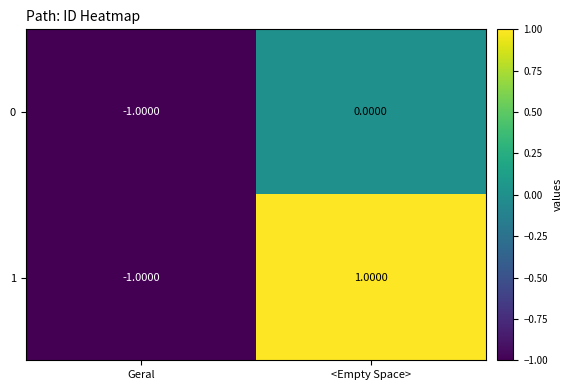

At how many categories does at least one series exceed 0?

1